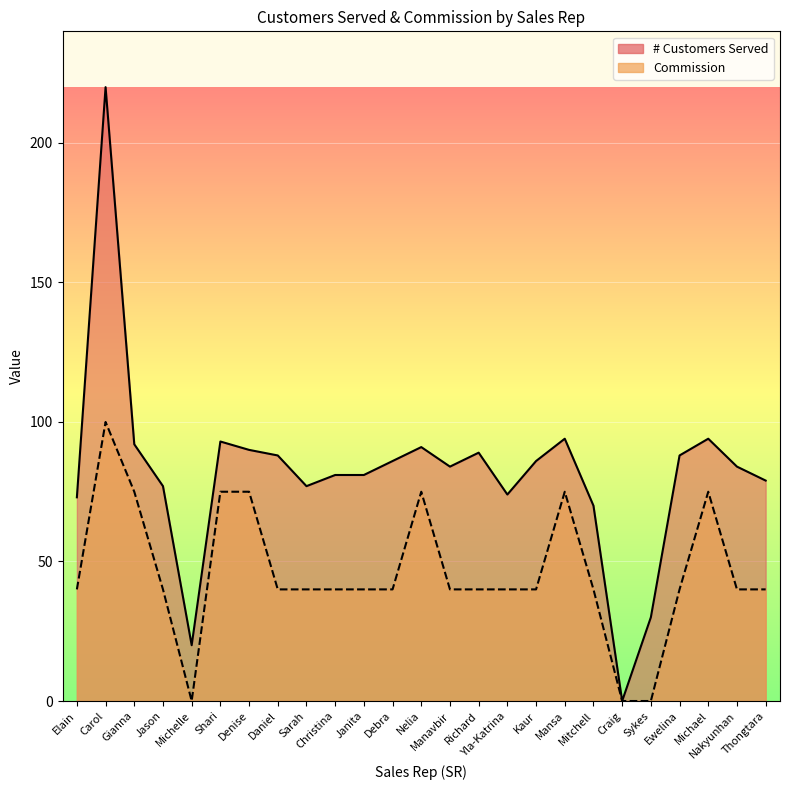

True or false: Commission has a value of 0 at Michelle.

True